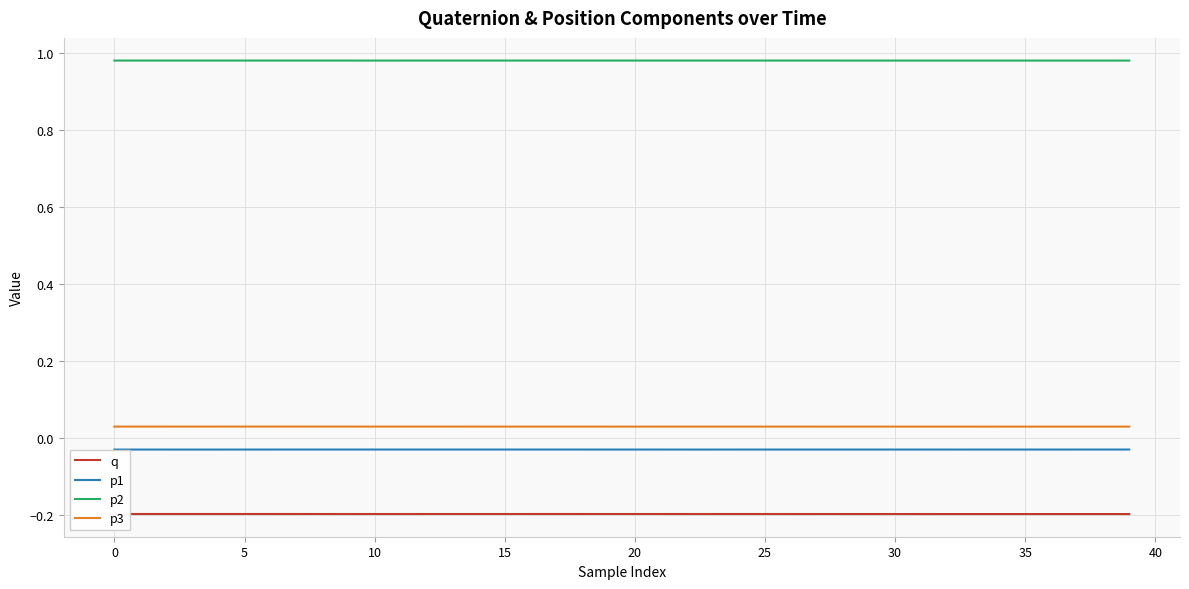

At which category does p3 reach its first local peak?

30